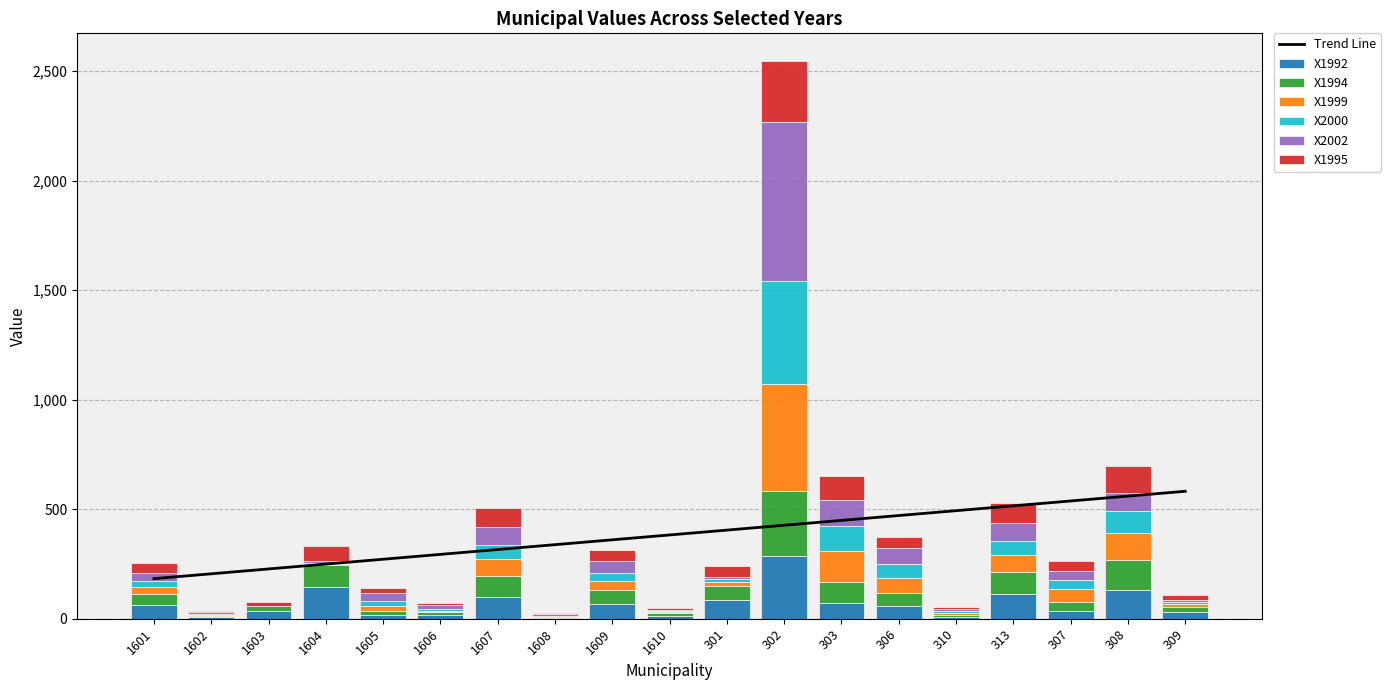

What is the approximate value of X2000 at 303?

115.6